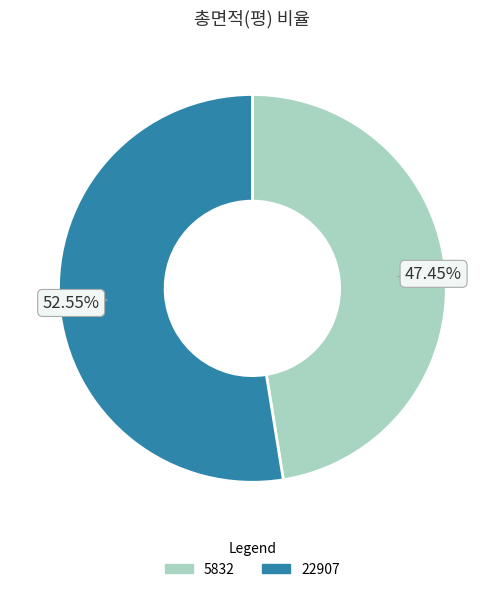

What is the smallest slice in the pie chart?

5832